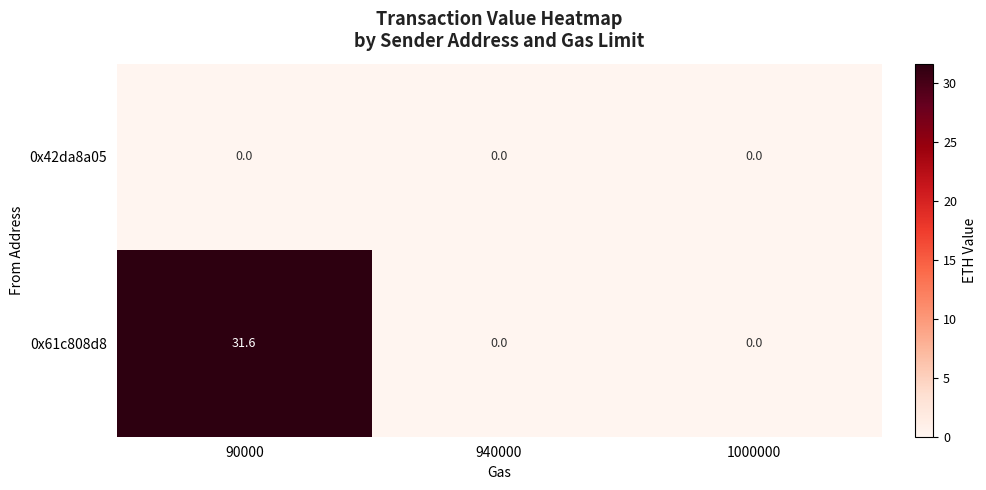

At which category does the chart reach its peak across all series?

90000